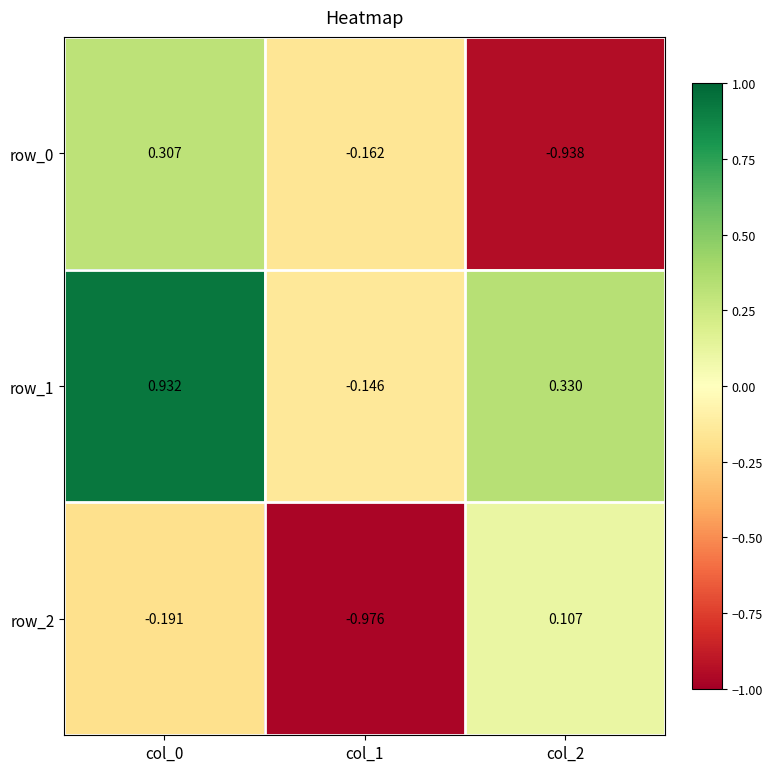

At which label does row_2 first exceed 0?

col_2